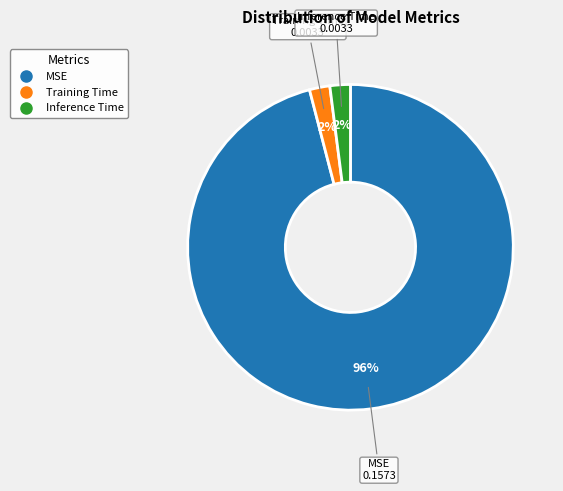

Which slice is the largest?

MSE